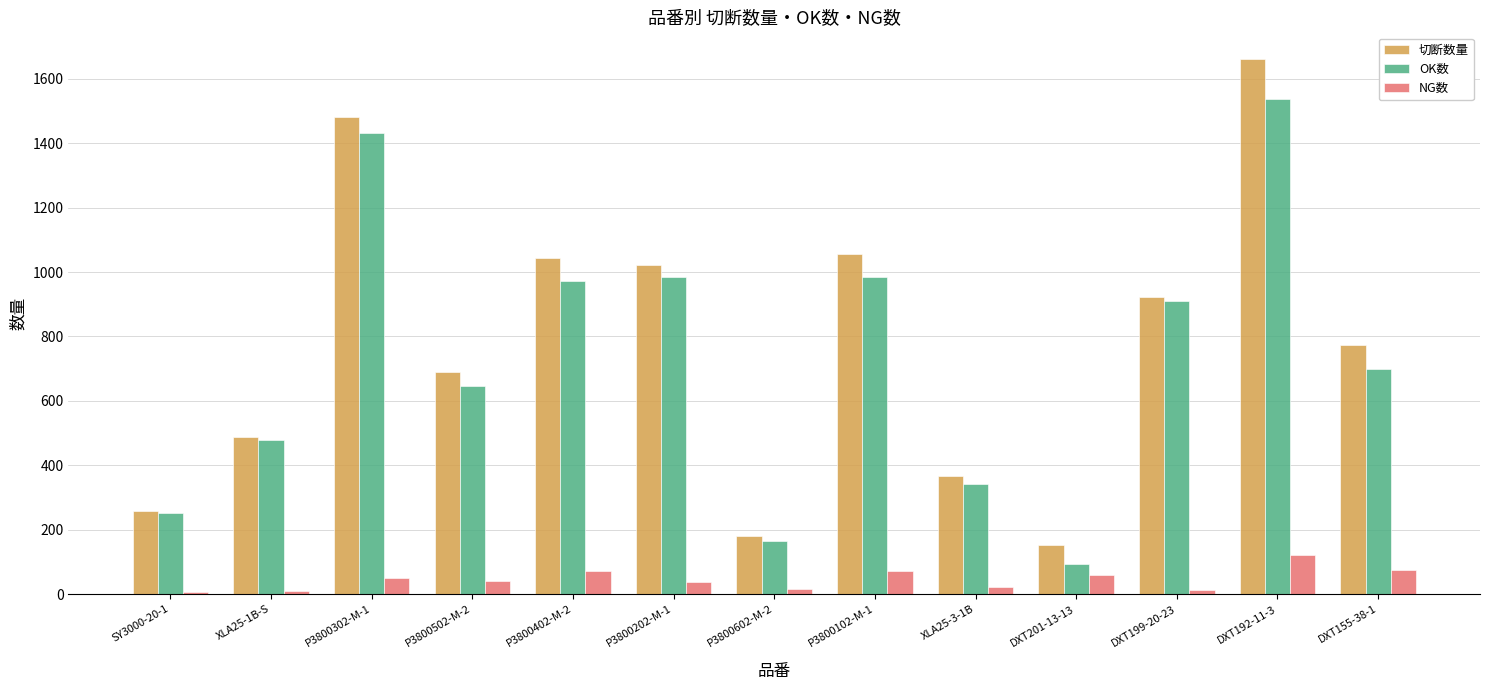

How many bars are there in total?

39